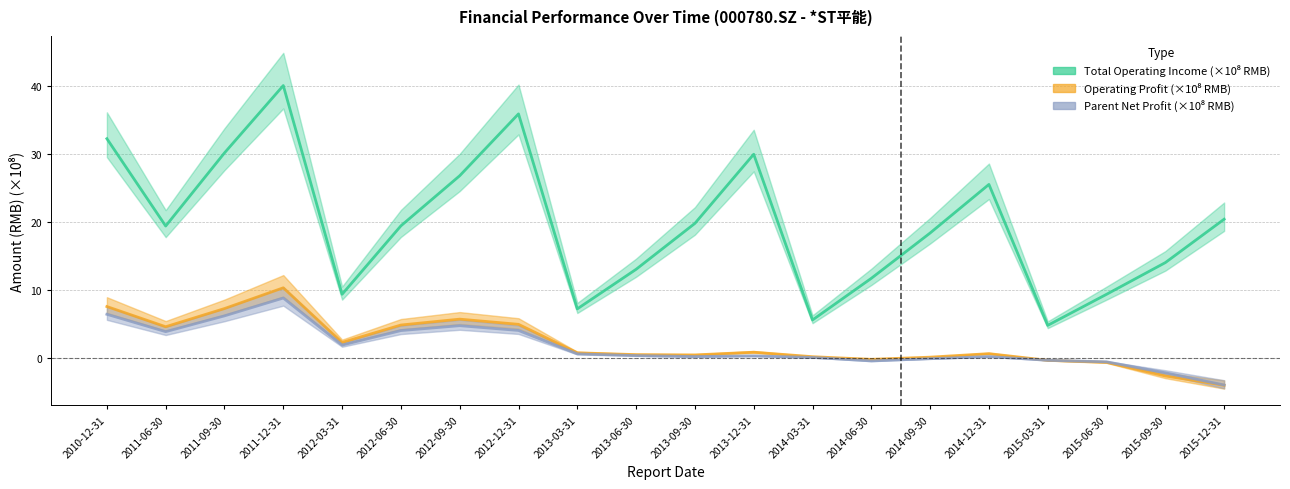

At which category does Parent Net Profit (×10⁸ RMB) reach its first local peak?

2011-12-31